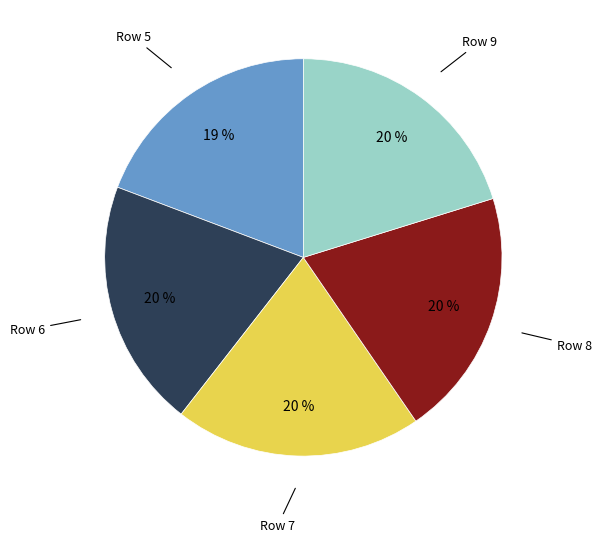

How many slices are in this pie chart?

5